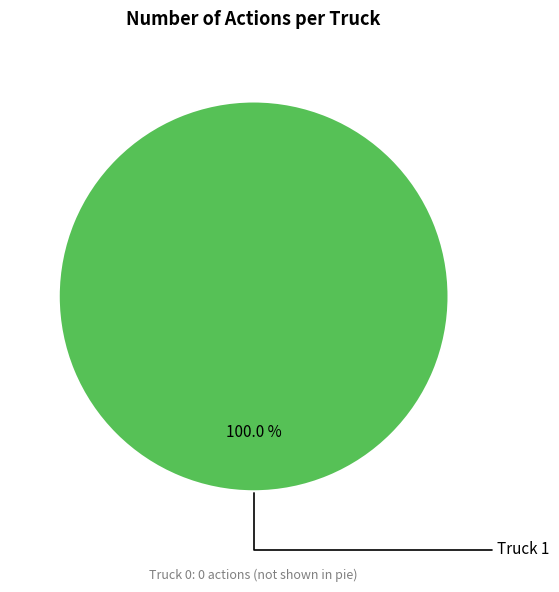

Is there a majority slice in this chart?

Yes